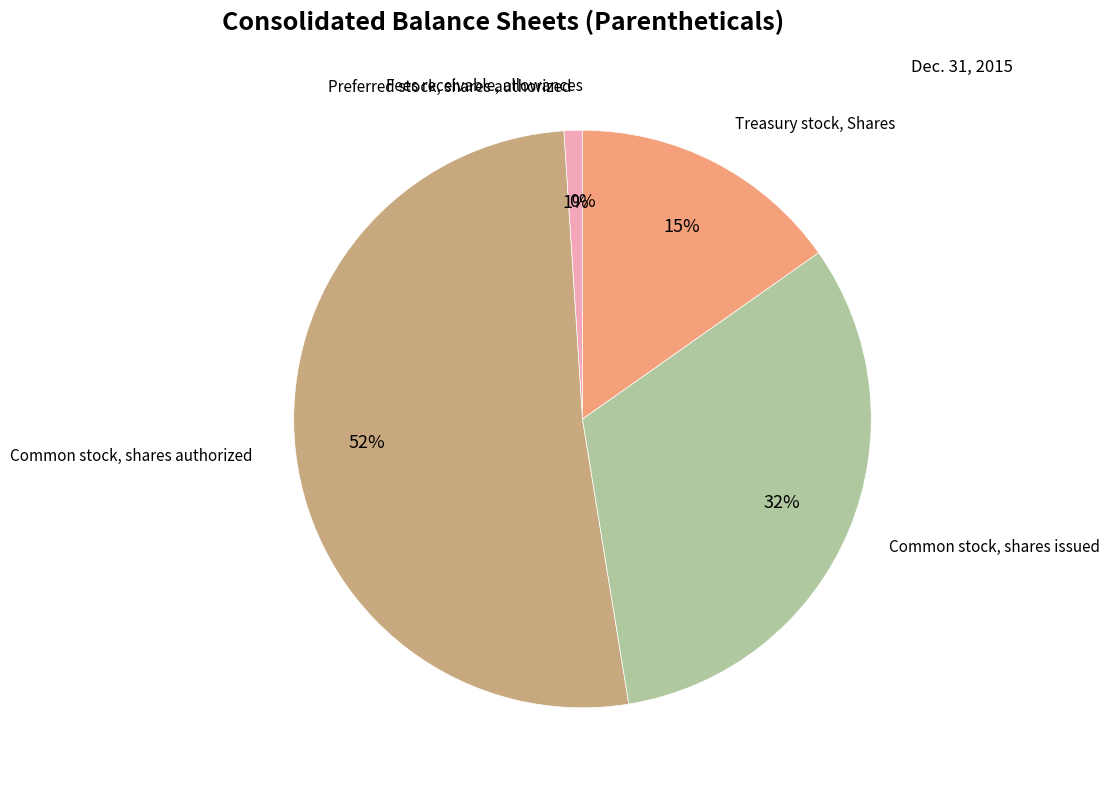

To the nearest percent, what is the difference between the largest and smallest slice percentages?

52%